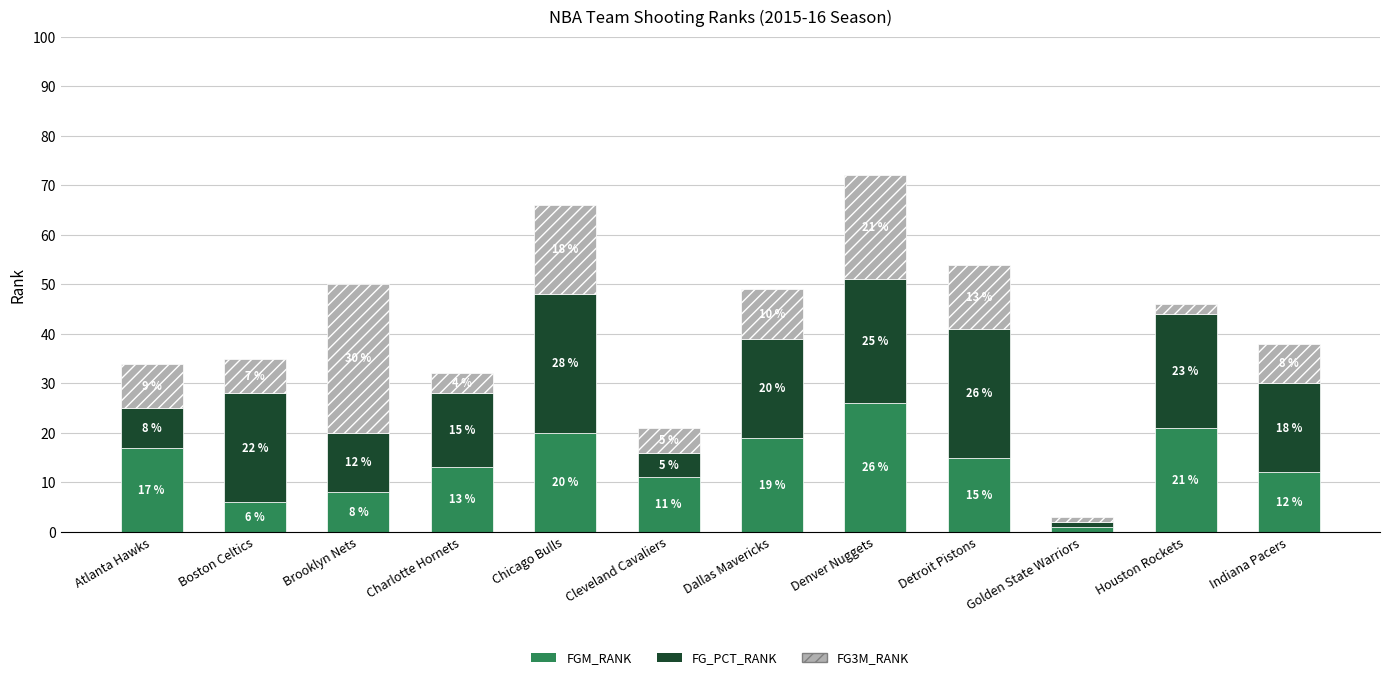

How many series are shown in this chart?

3